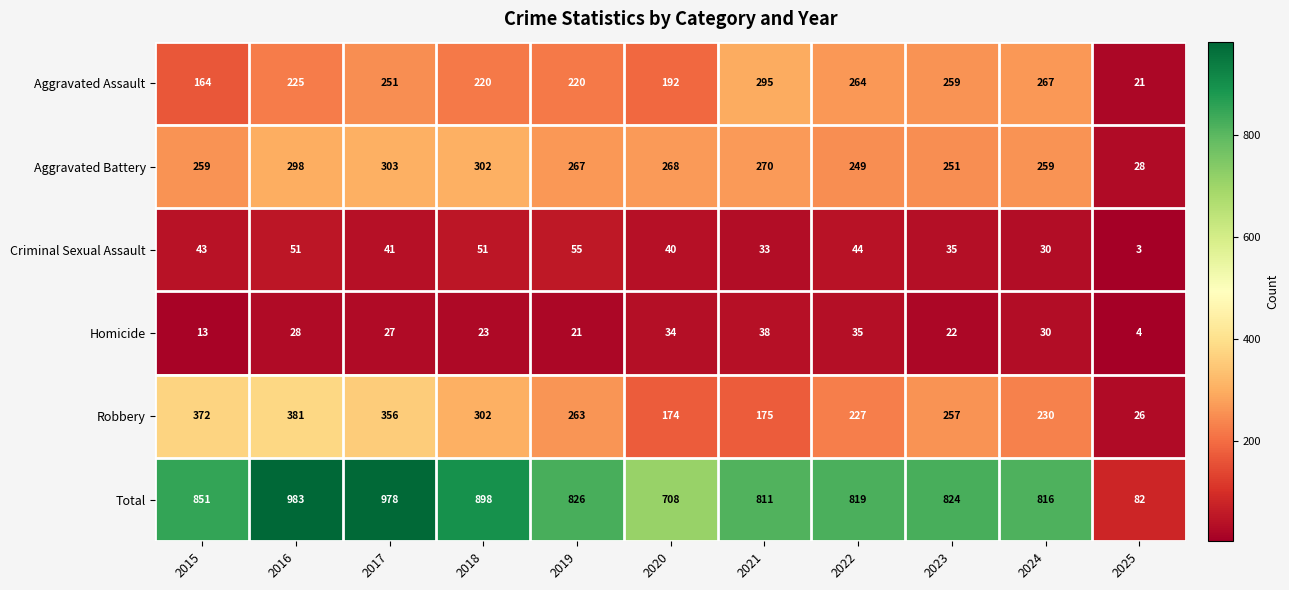

What is the smallest value displayed?

3